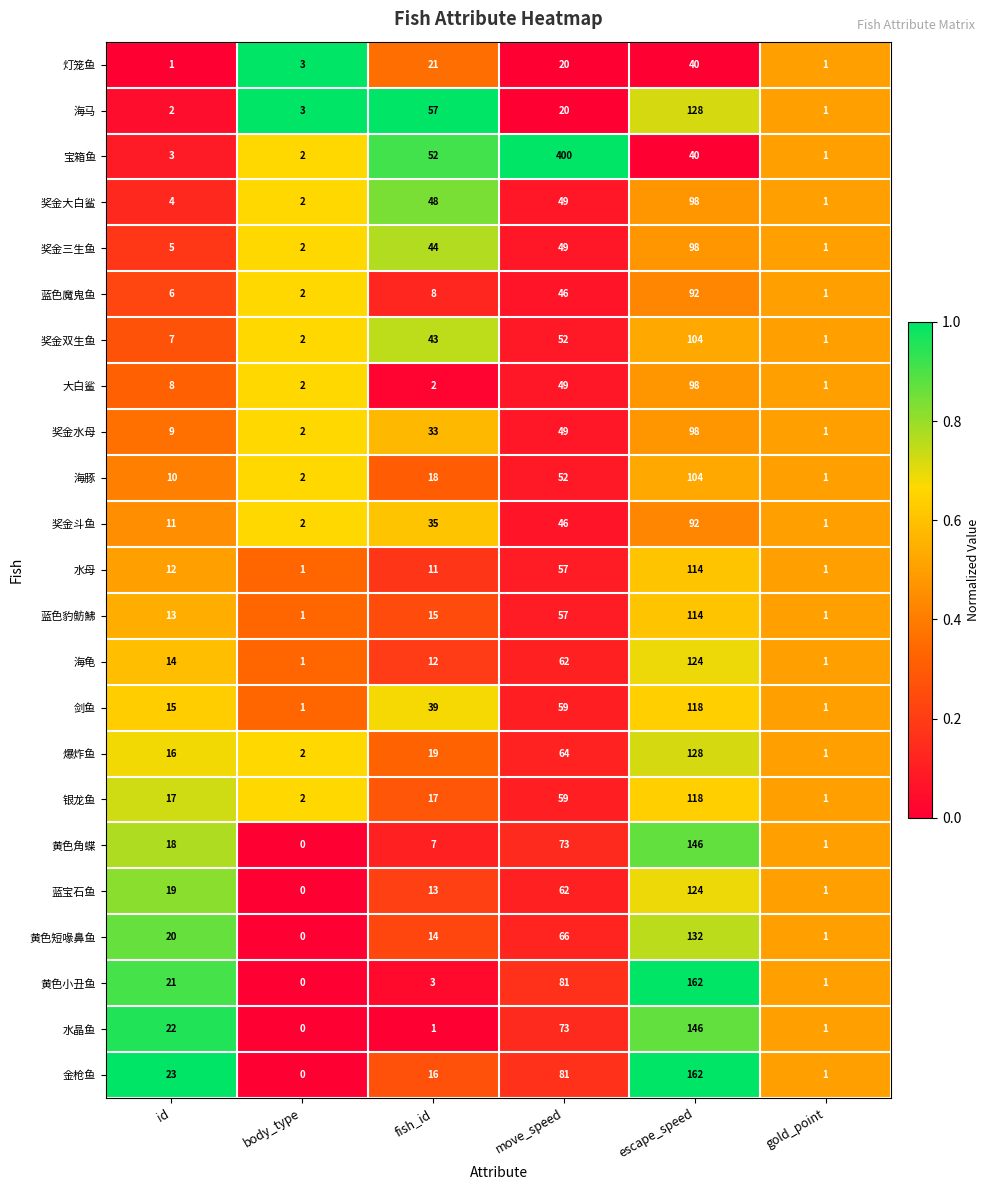

Which series has the largest total across all categories?

宝箱鱼